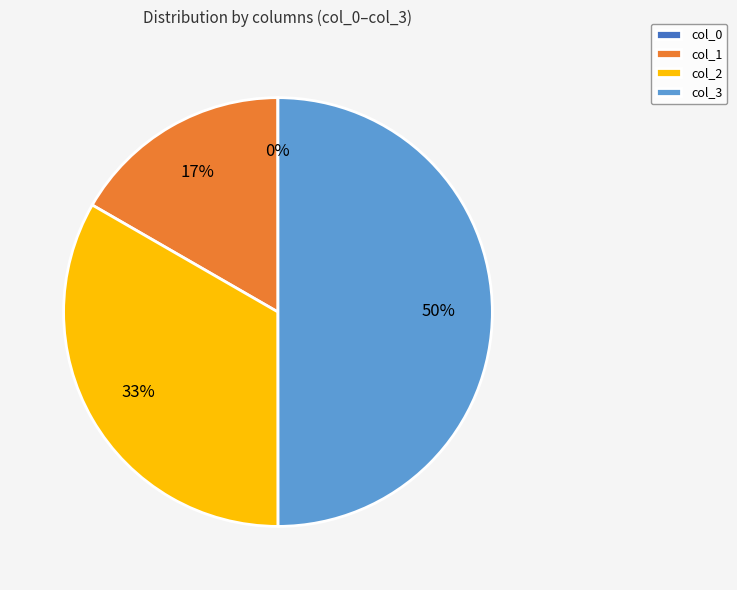

To the nearest percent, what is the average slice percentage?

25%